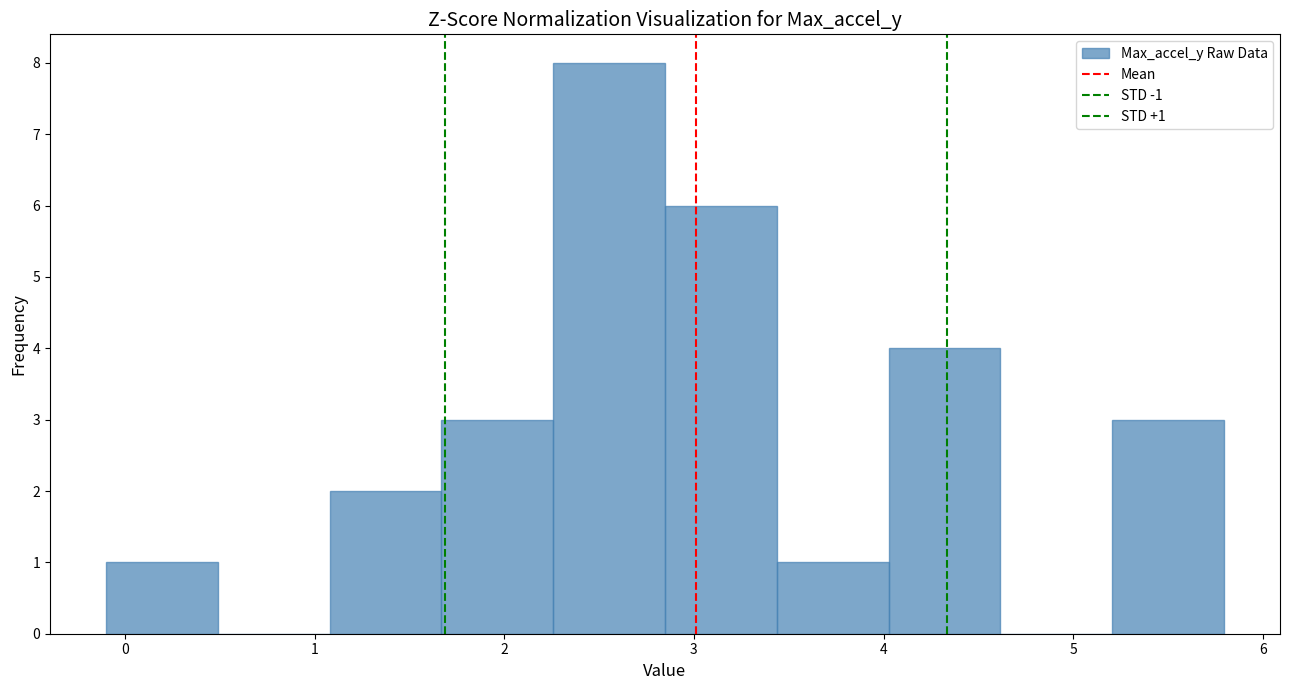

Which range on the x-axis has the tallest bar?

2.3 to 2.8